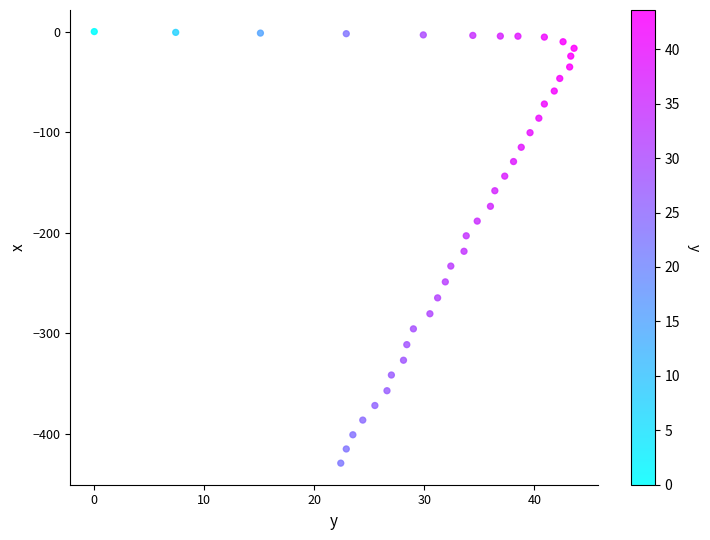

What is the range of Y values (max minus min)?

429.0